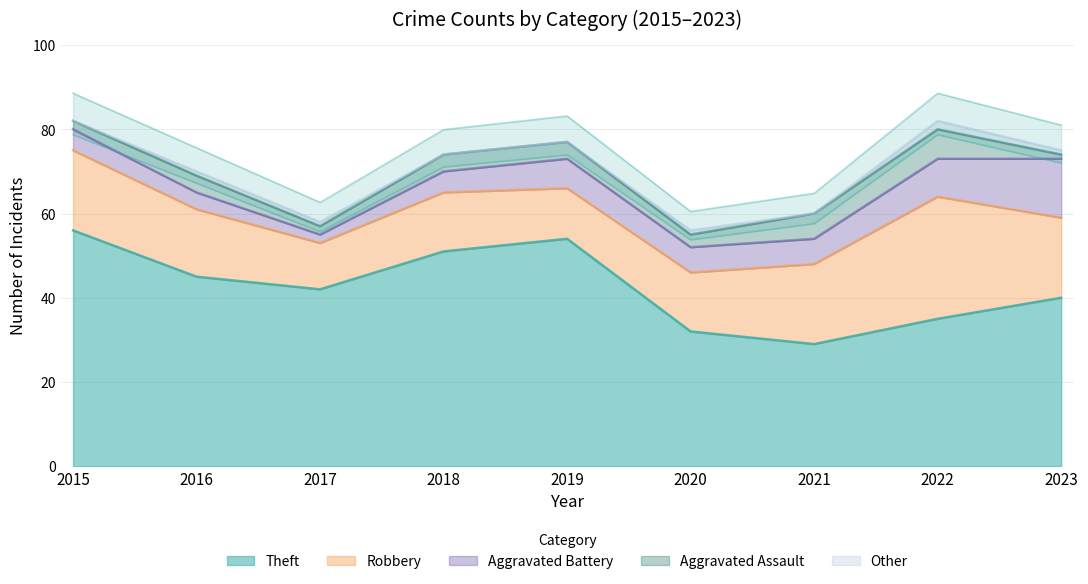

What is the sum of all Theft values?

384